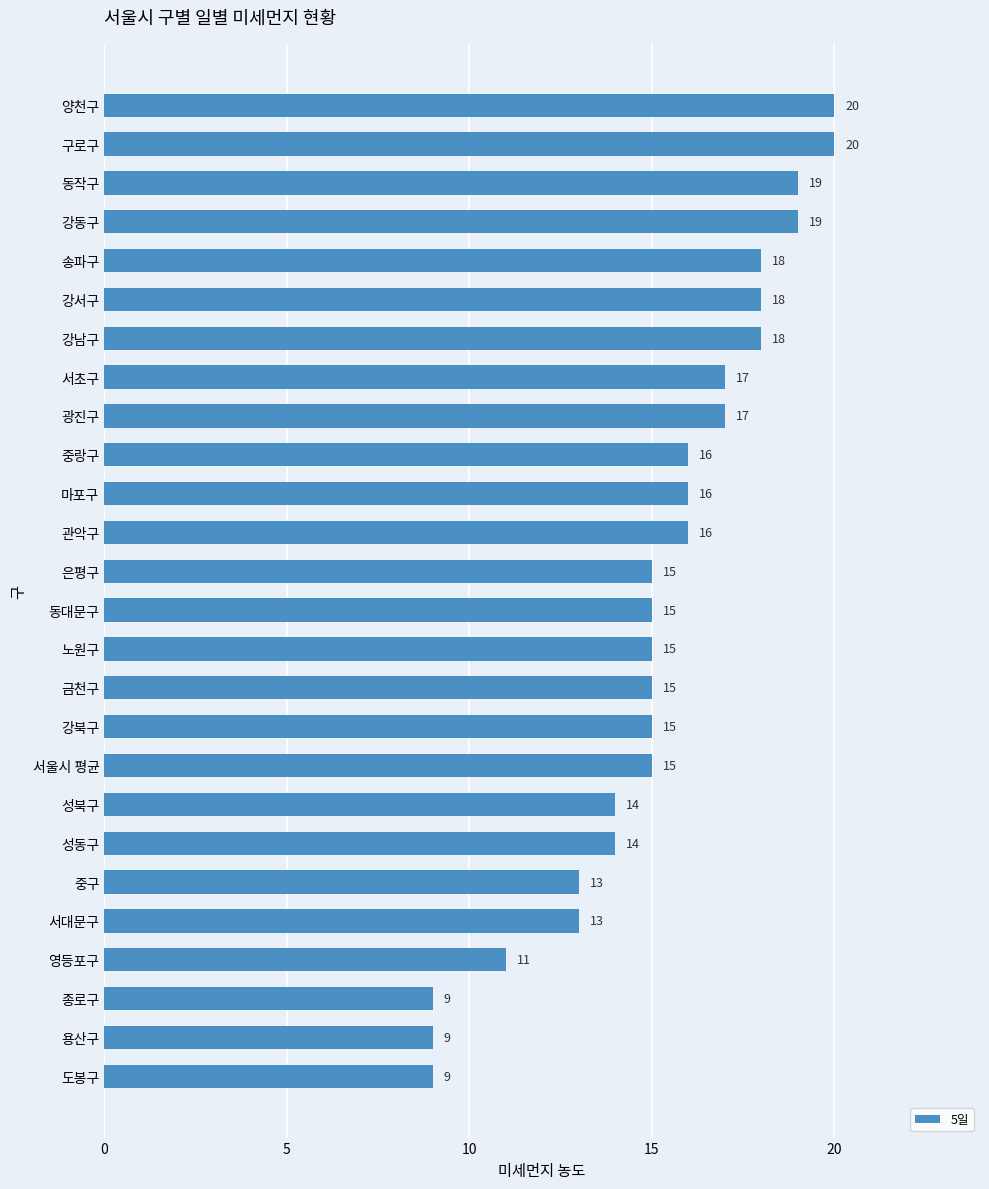

What is the change in value from 서초구 to 송파구?

+1